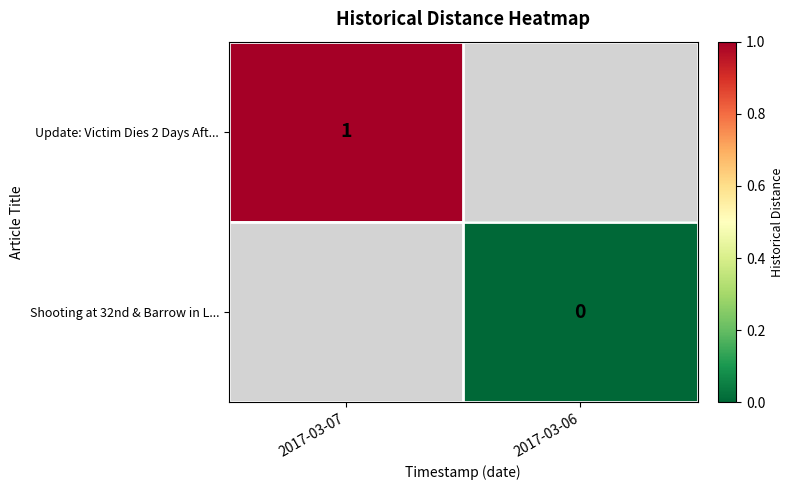

Which label corresponds to the largest value in the chart?

2017-03-07